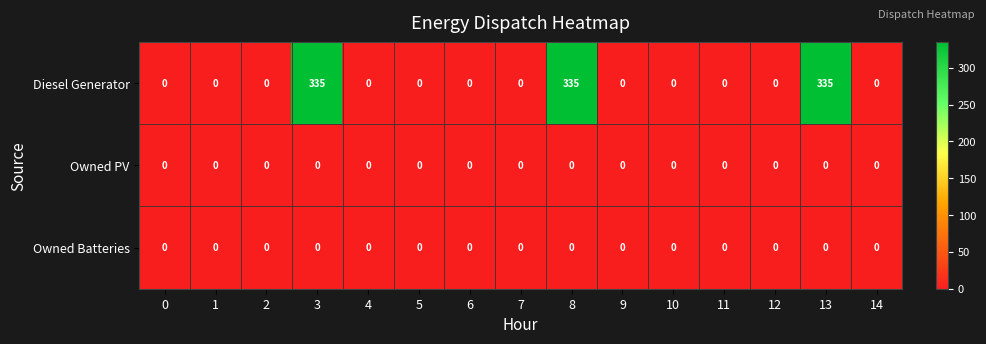

The Owned Batteries series shows 0 at 3. True or false?

True